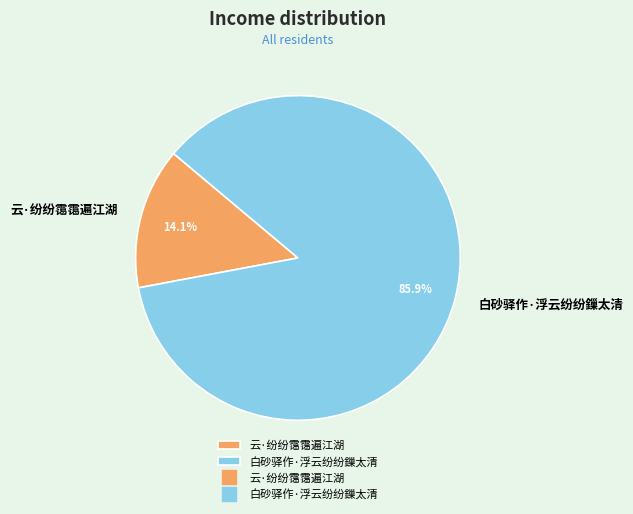

Approximately how many times larger is the value at 白砂驿作·浮云纷纷鏁太清 compared to 云·纷纷霭霭遍江湖?

6.1